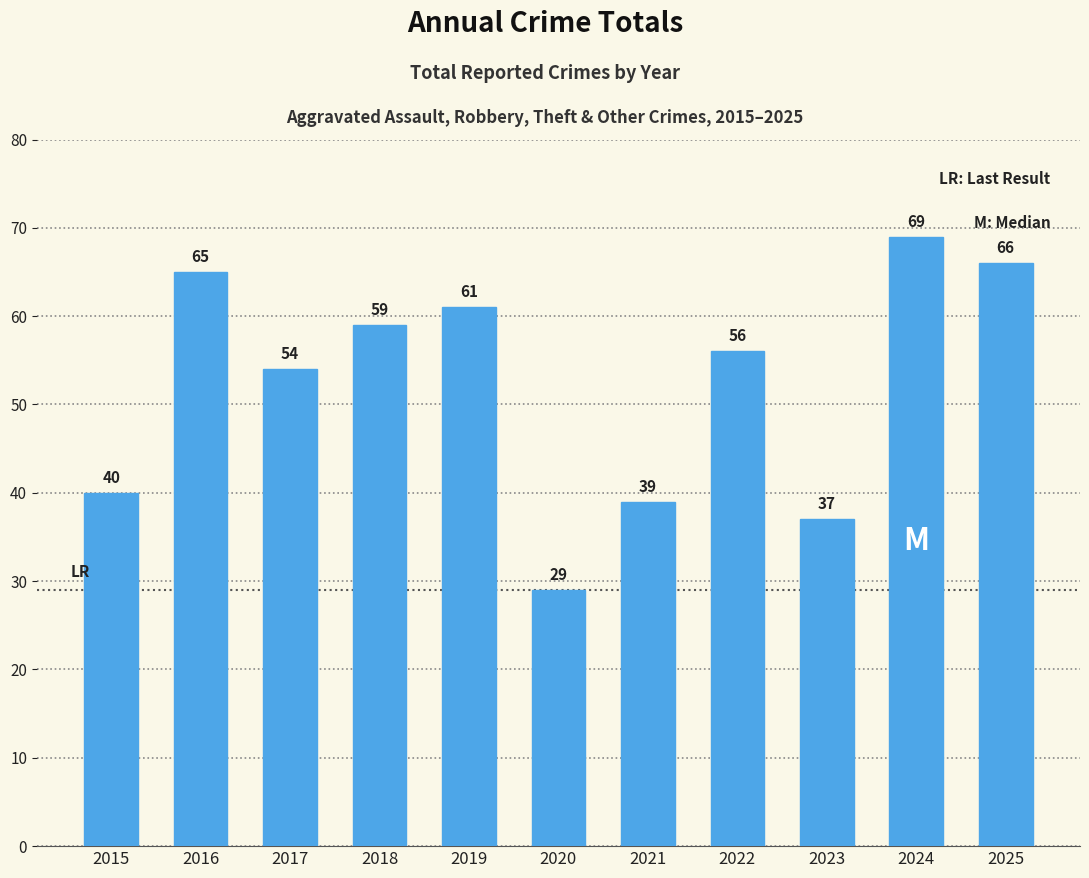

Rank the categories by value from highest to lowest.

2024, 2025, 2016, 2019, 2018, 2022, 2017, 2015, 2021, 2023, 2020